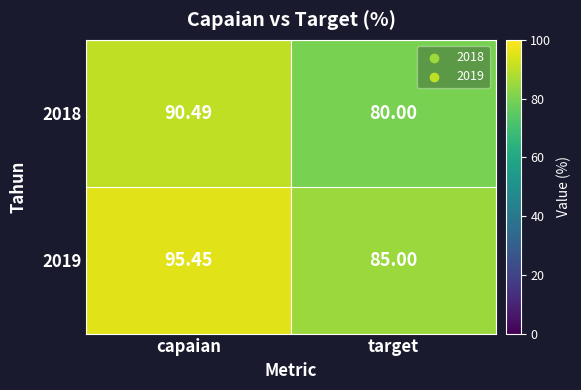

At which category does the chart reach its peak across all series?

capaian